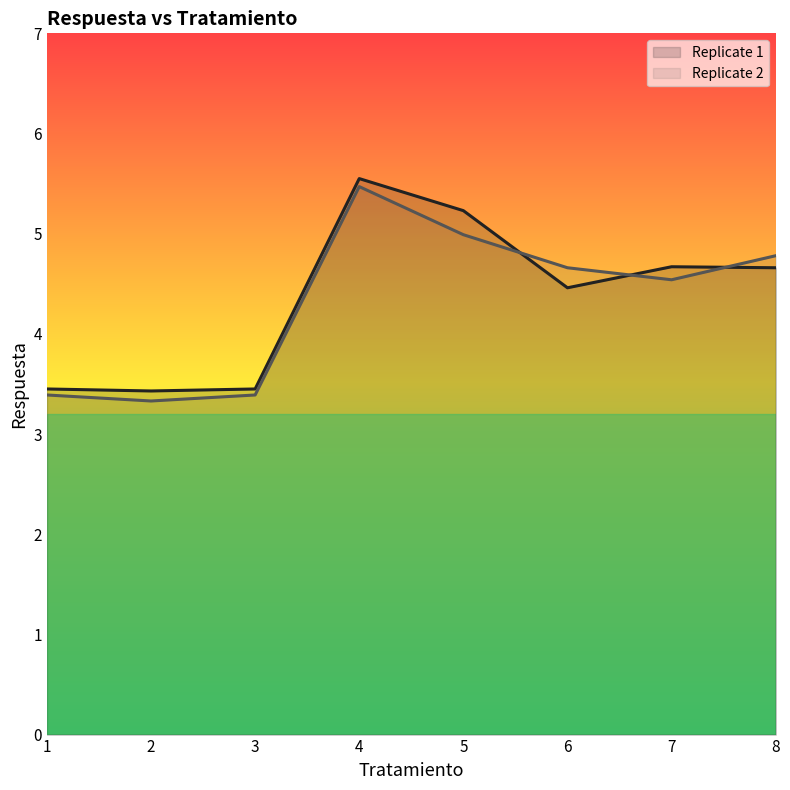

At which label does Replicate 2 first exceed 4?

4